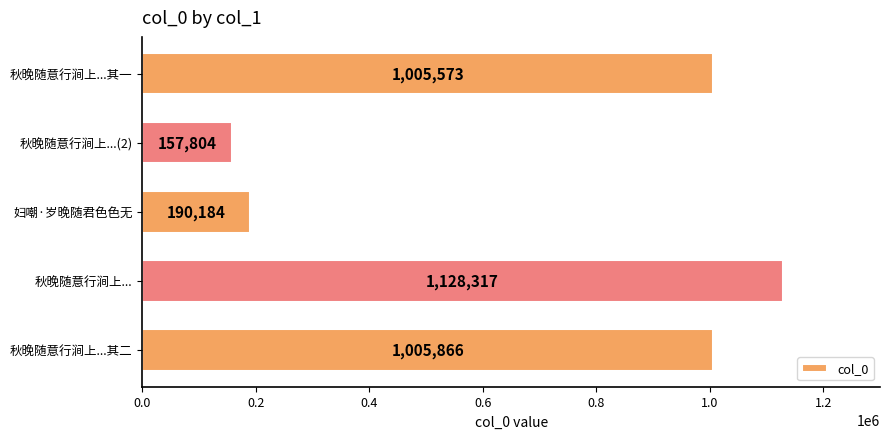

What is the difference between the second highest and minimum values?

848062